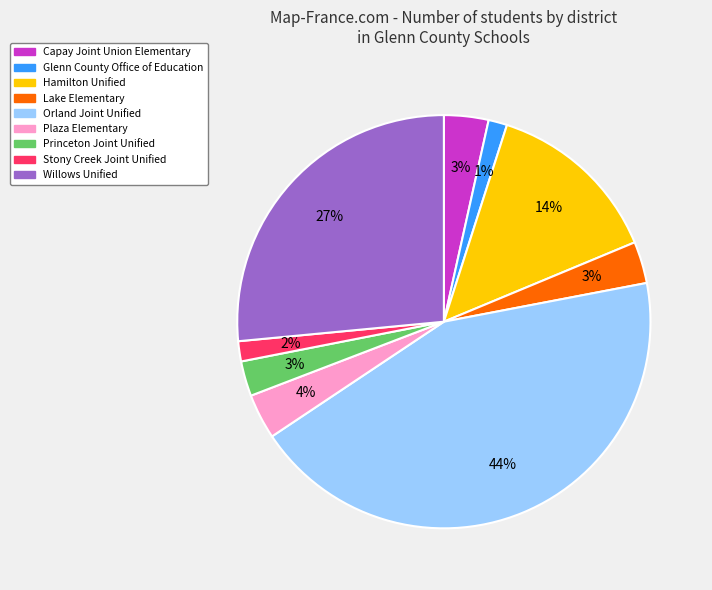

Between Glenn County Office of Education and Plaza Elementary, which is larger?

Plaza Elementary